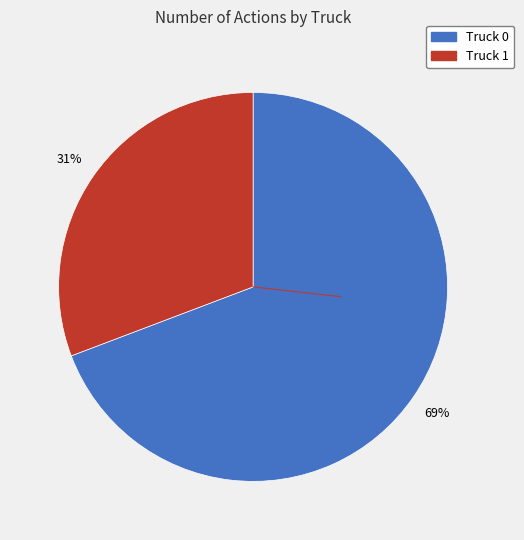

Is it true that Truck 1 is 31% of the pie?

True